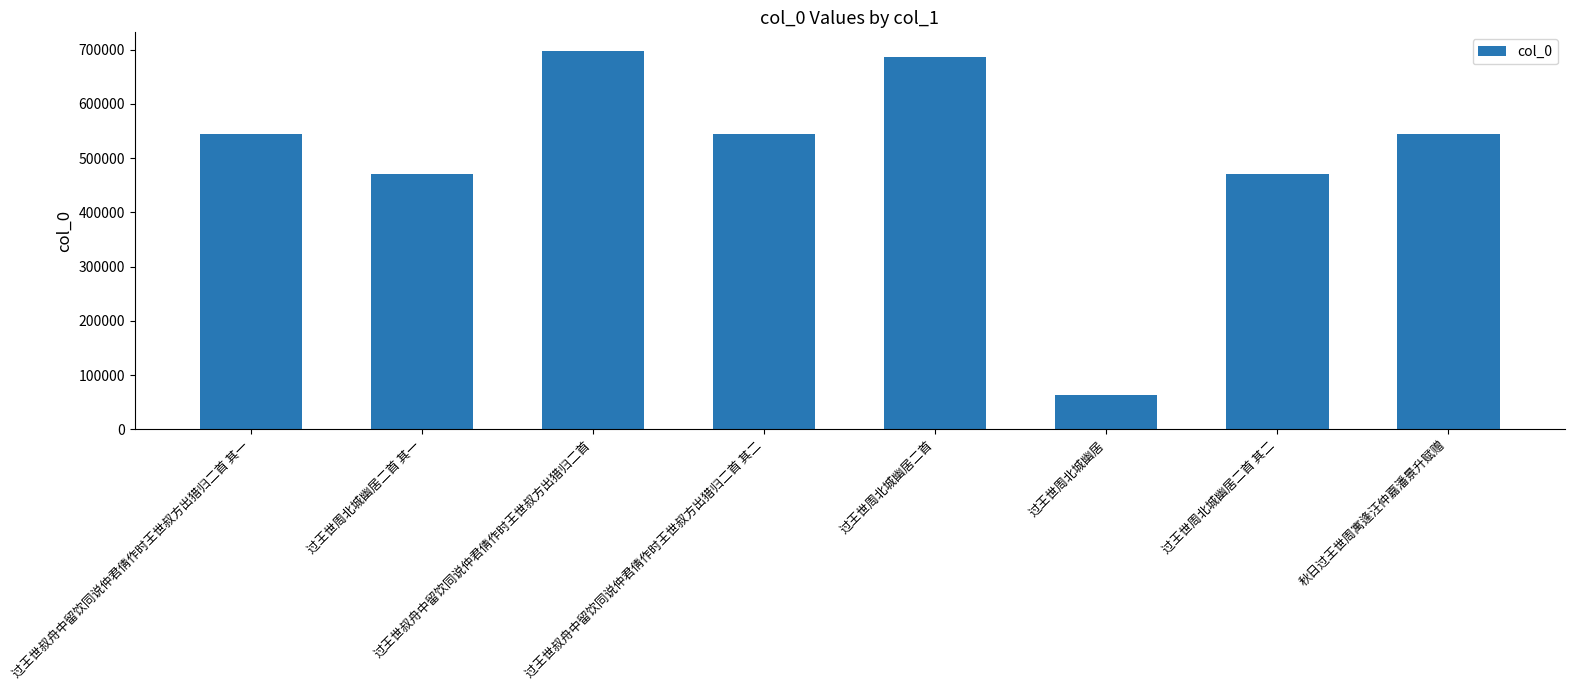

What is the difference between the values at 秋日过王世周寓逢汪仲嘉潘景升赋赠 and 过王世叔舟中留饮同说仲君倩作时王世叔方出猎归二首?

153083